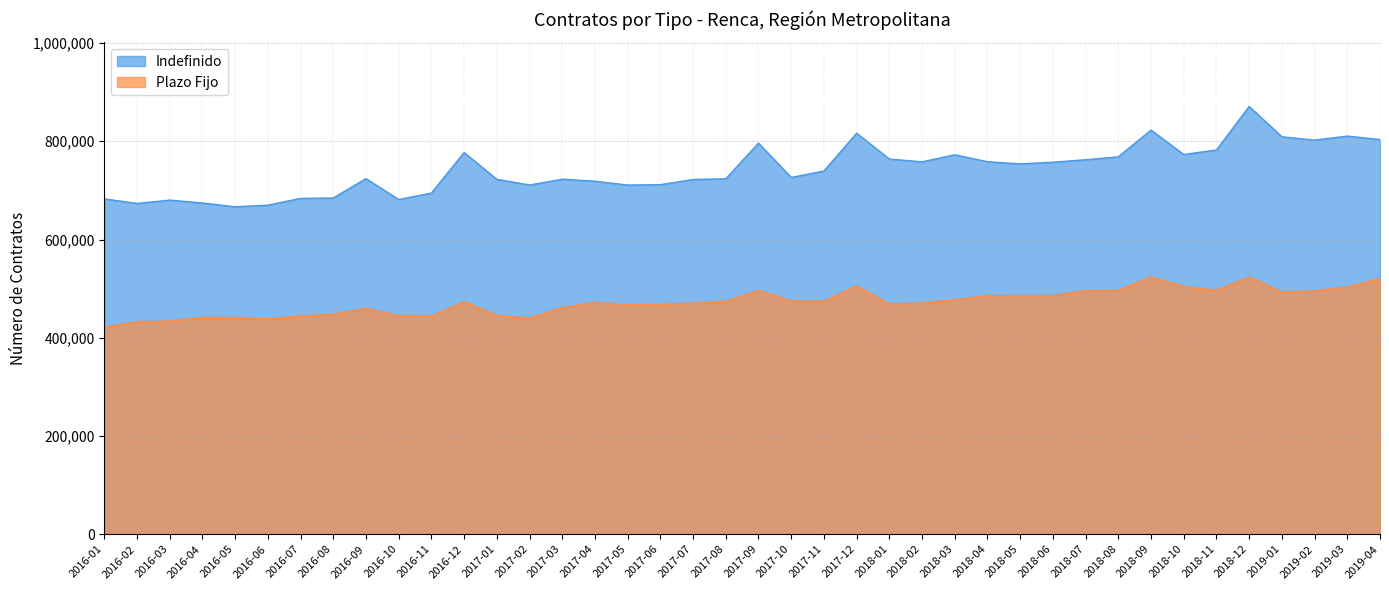

Where is Indefinido nearest to the value 768739?

2018-08